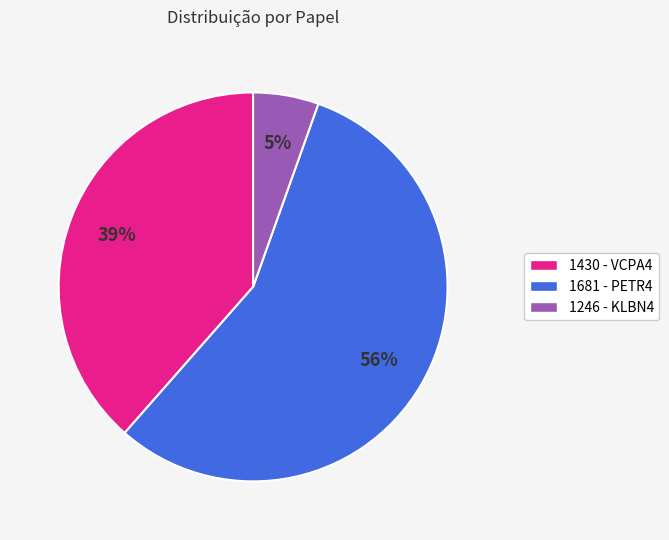

Which category has the smallest portion of the pie?

1246 - KLBN4